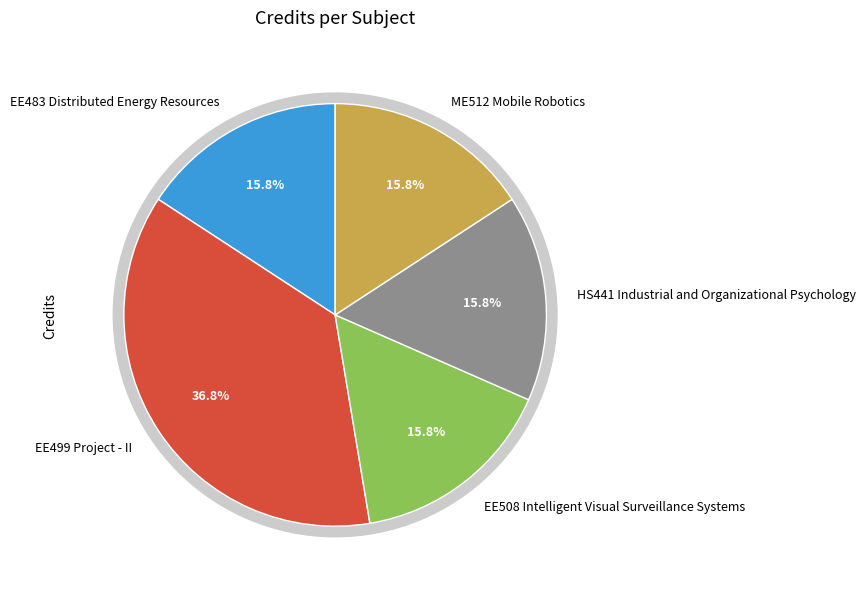

Rank the categories by value from lowest to highest.

EE483 Distributed Energy Resources, EE508 Intelligent Visual Surveillance Systems, HS441 Industrial and Organizational Psychology, ME512 Mobile Robotics, EE499 Project - II